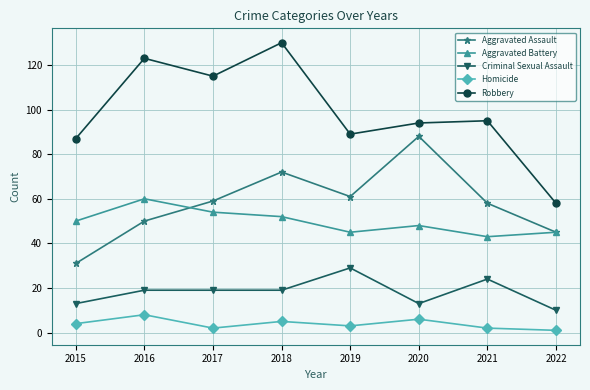

How many interior local valleys does the Robbery series have?

2